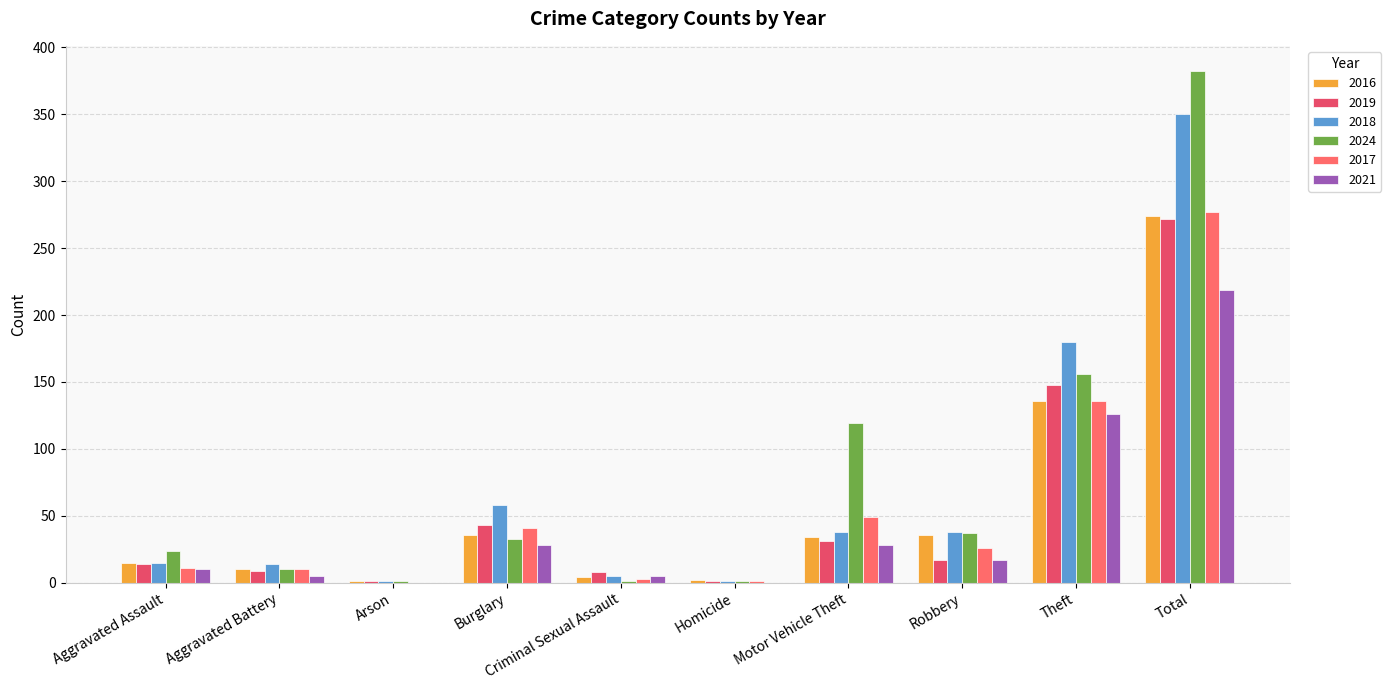

How many categories are shown in the chart?

10